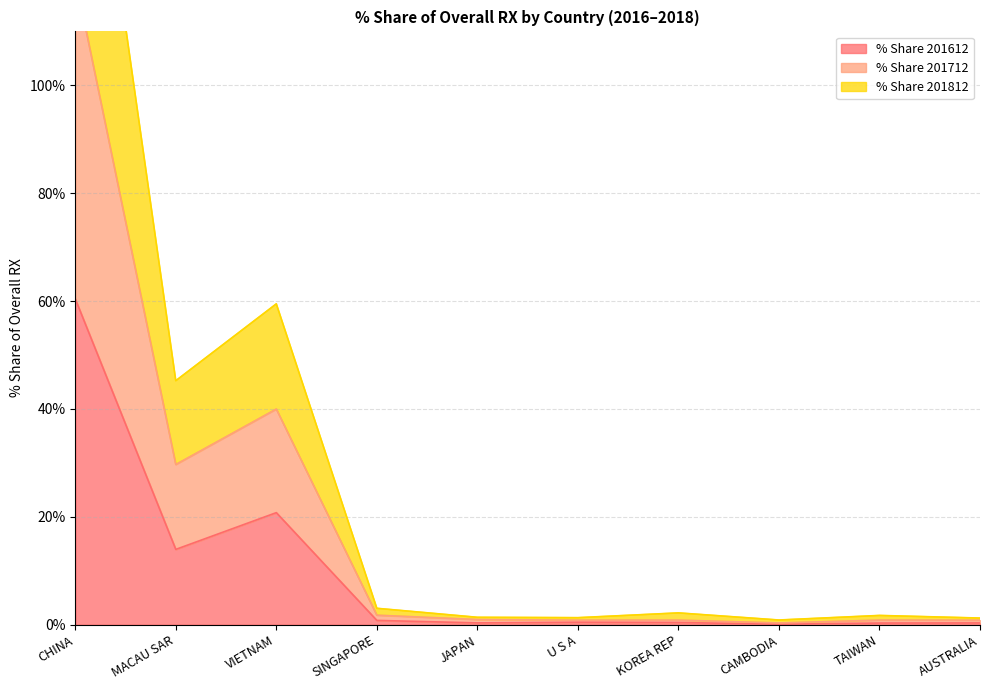

The % Share 201612 series shows 14.0 at MACAU SAR. True or false?

True